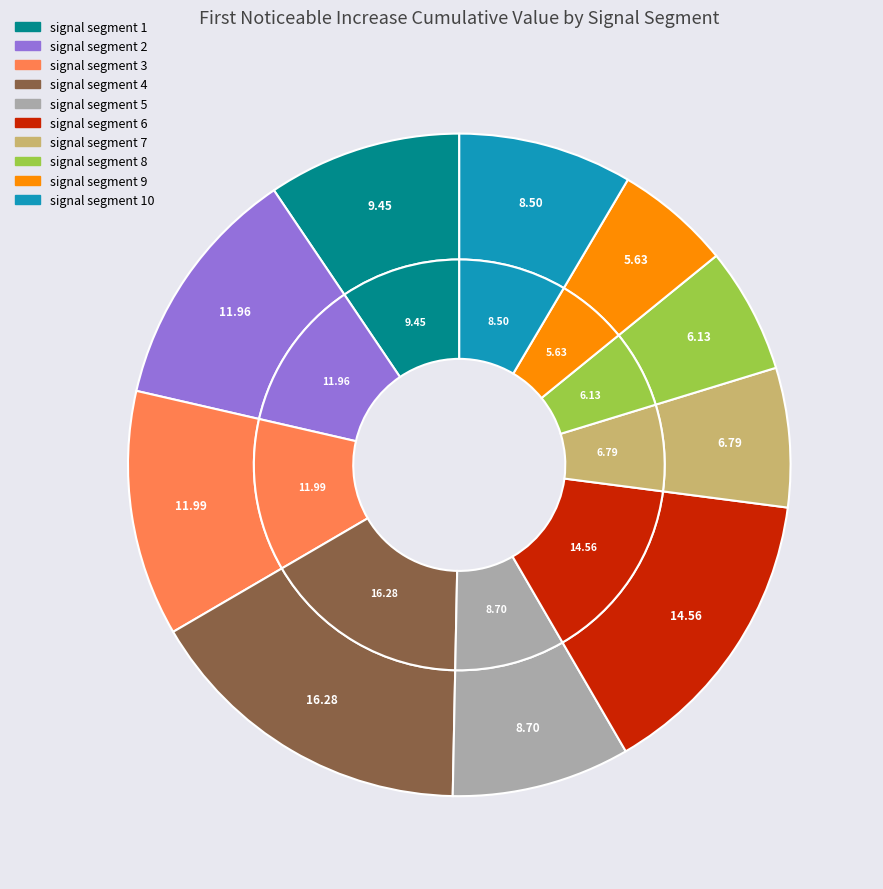

Is there a majority slice in this chart?

No